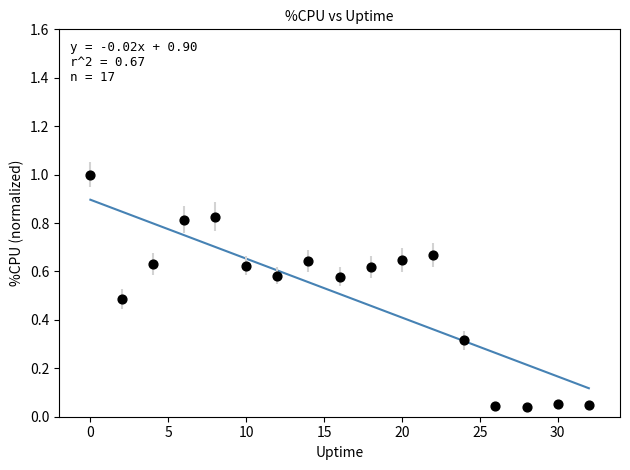

What is the range of X values (max minus min)?

32.0